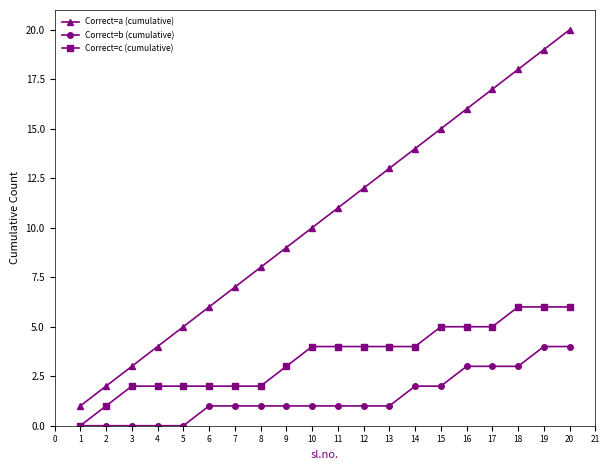

Reading left to right, what are all the values shown in this chart?

Correct=a (cumulative): 1	2	3	4	5	6	7	8	9	10	11	12	13	14	15	16	17	18	19	20
Correct=b (cumulative): 0	0	0	0	0	1	1	1	1	1	1	1	1	2	2	3	3	3	4	4
Correct=c (cumulative): 0	1	2	2	2	2	2	2	3	4	4	4	4	4	5	5	5	6	6	6